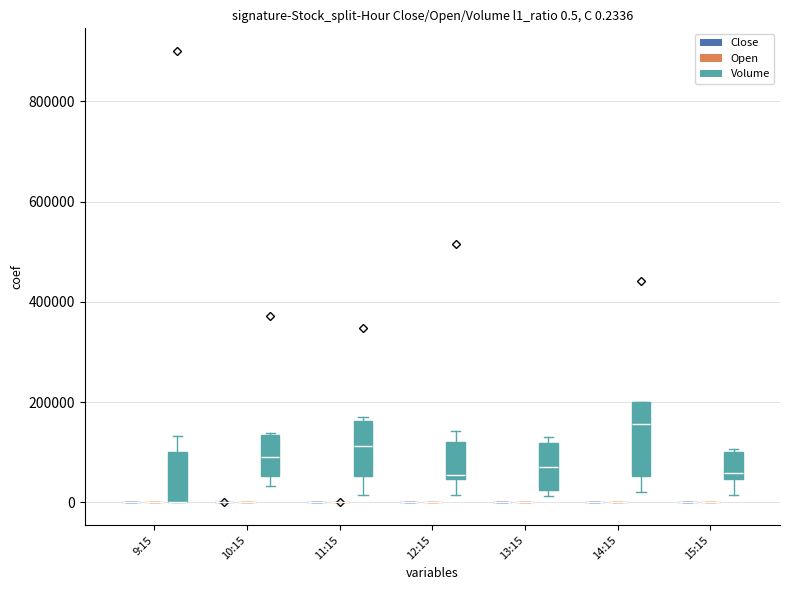

What is the sum of all Volume values?

5057890.0